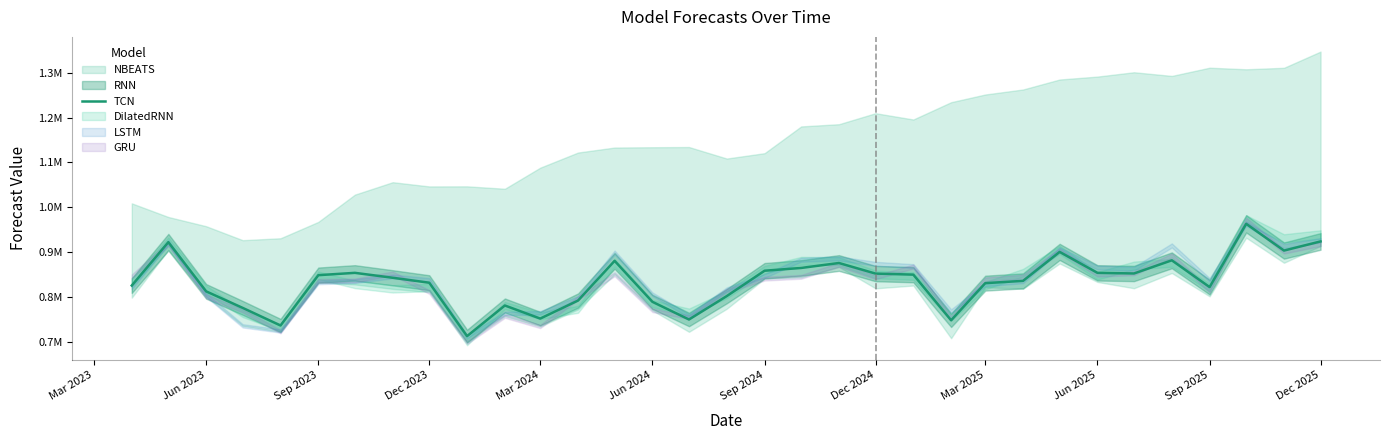

The chart shows a value of 924375.6 at Dec 2025. True or false?

True